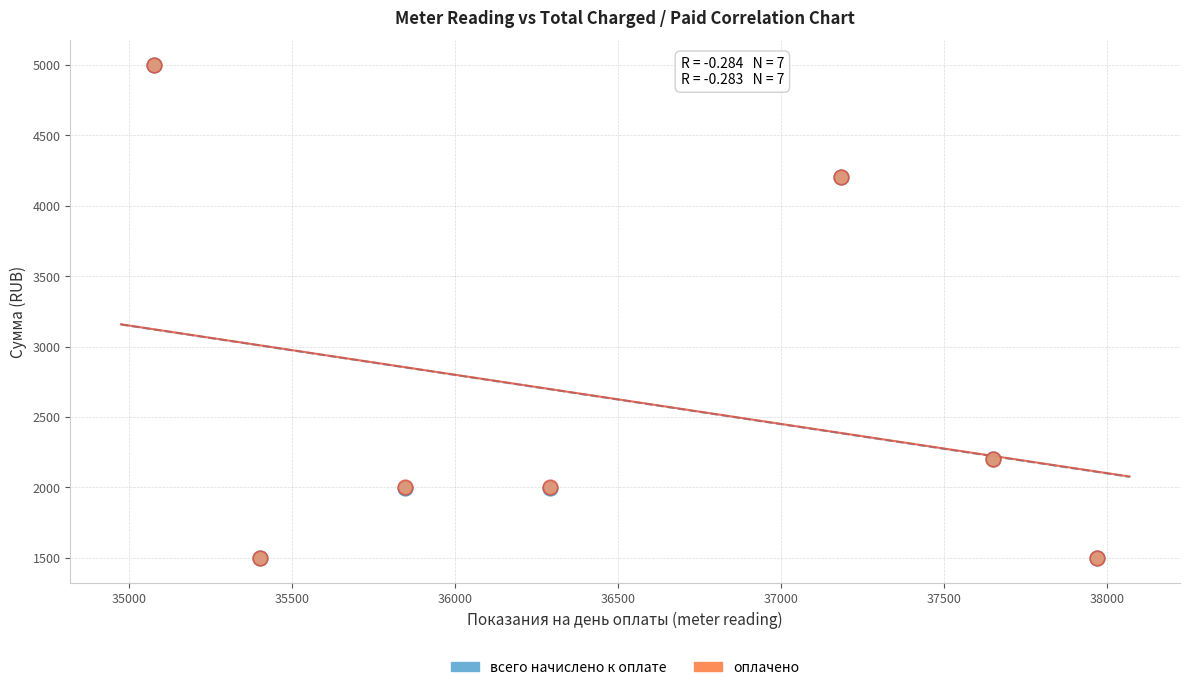

What are all the series names shown in the legend?

всего начислено к оплате, оплачено